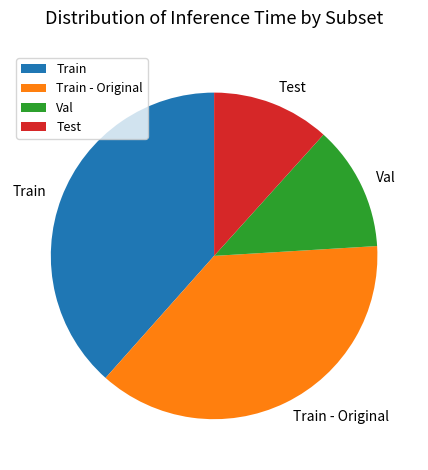

Which has a higher value, Val or Train - Original?

Train - Original